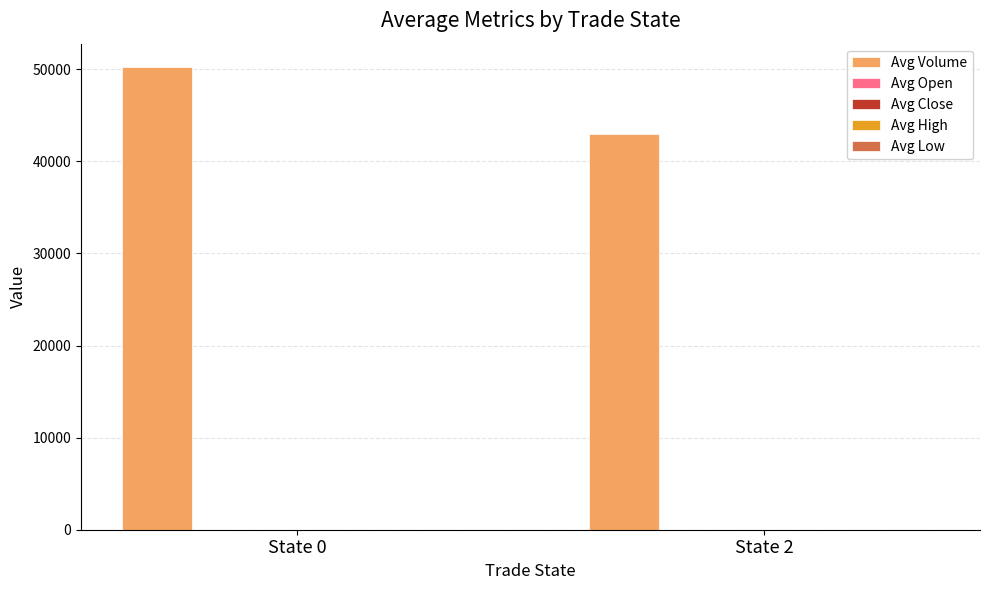

Which series has the largest range (max minus min)?

Avg Volume